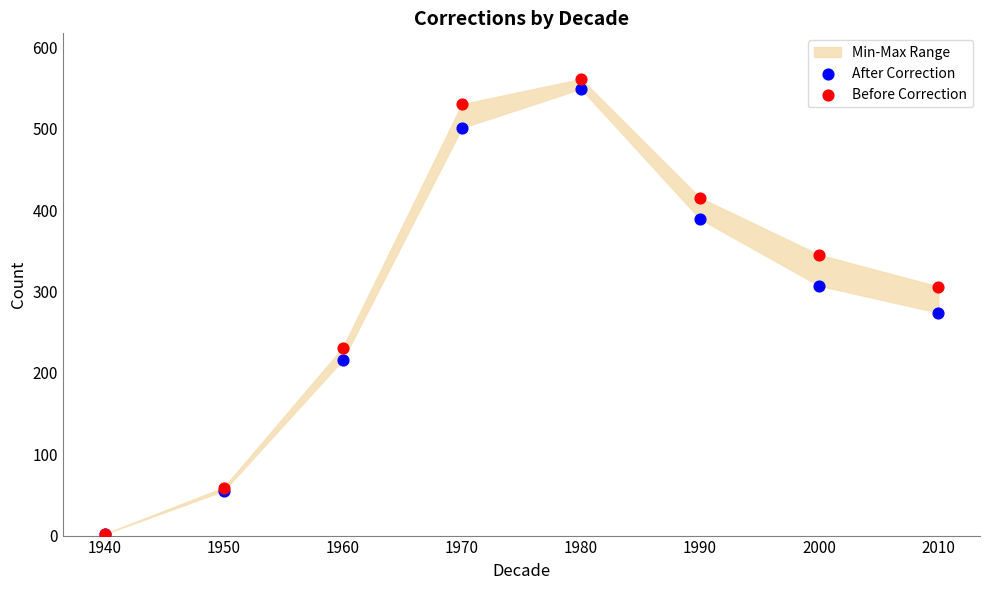

Which series has the widest spread of Y values?

Before Correction